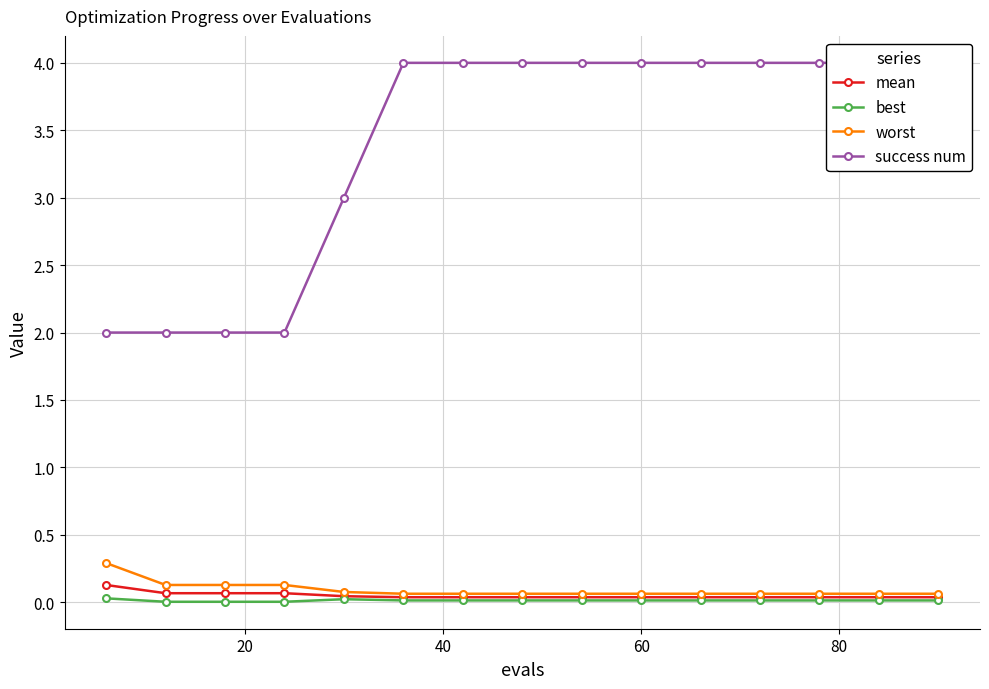

True or false: best has more than 2 points higher than both neighbors.

False